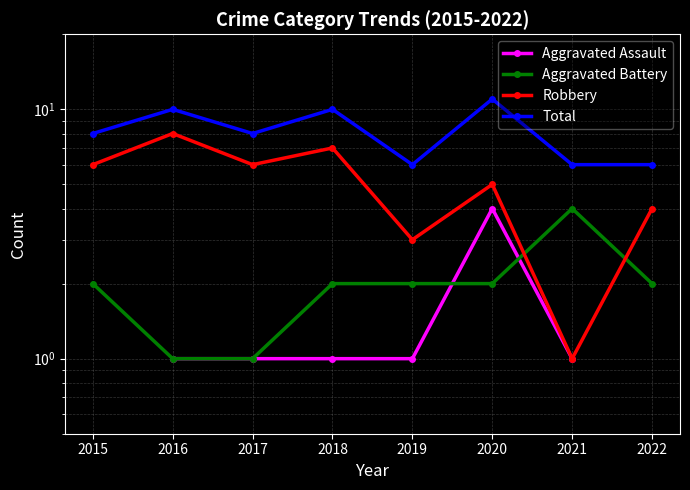

What is the sum of the Aggravated Battery values at 2020 and 2015?

4.0